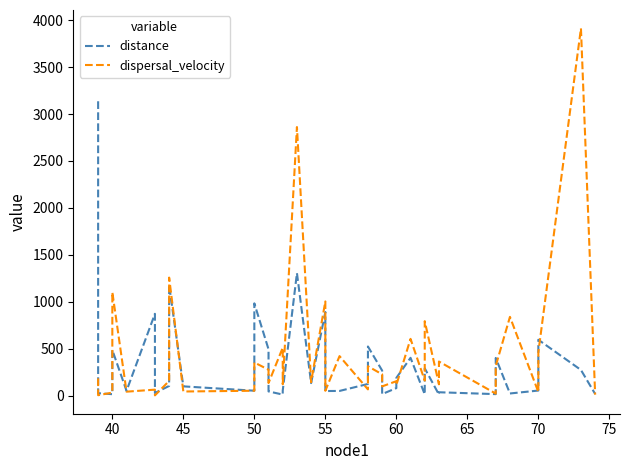

Does the chart have visible grid lines?

No